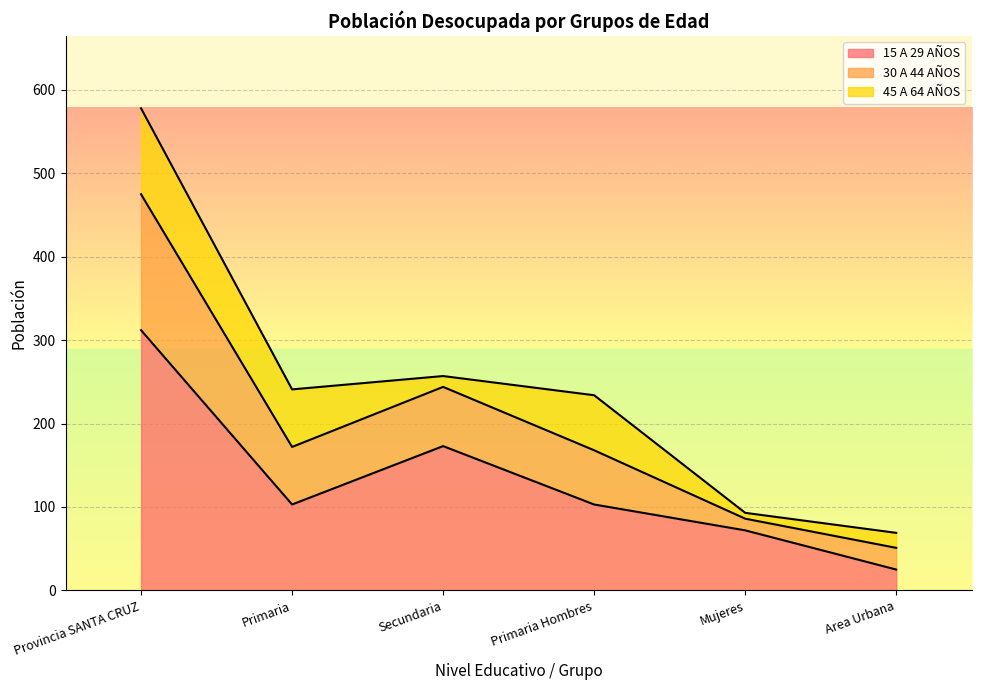

Is it true that 15 A 29 AÑOS equals 149 at Primaria Hombres?

False